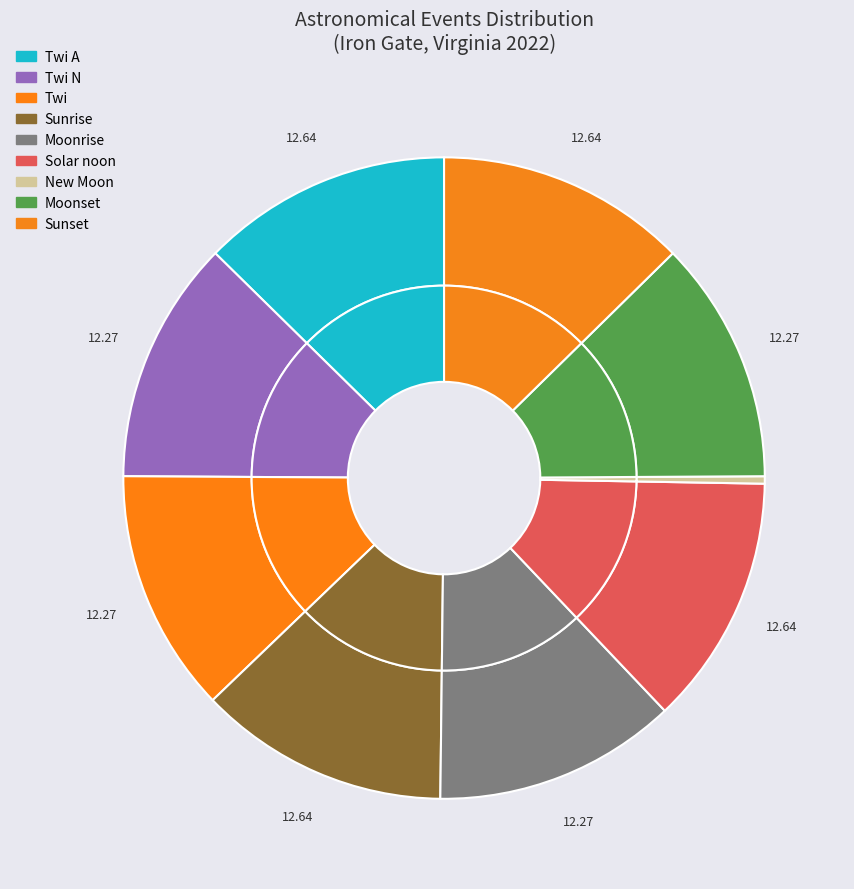

How much of the chart is everything except Twi N?

88.0%